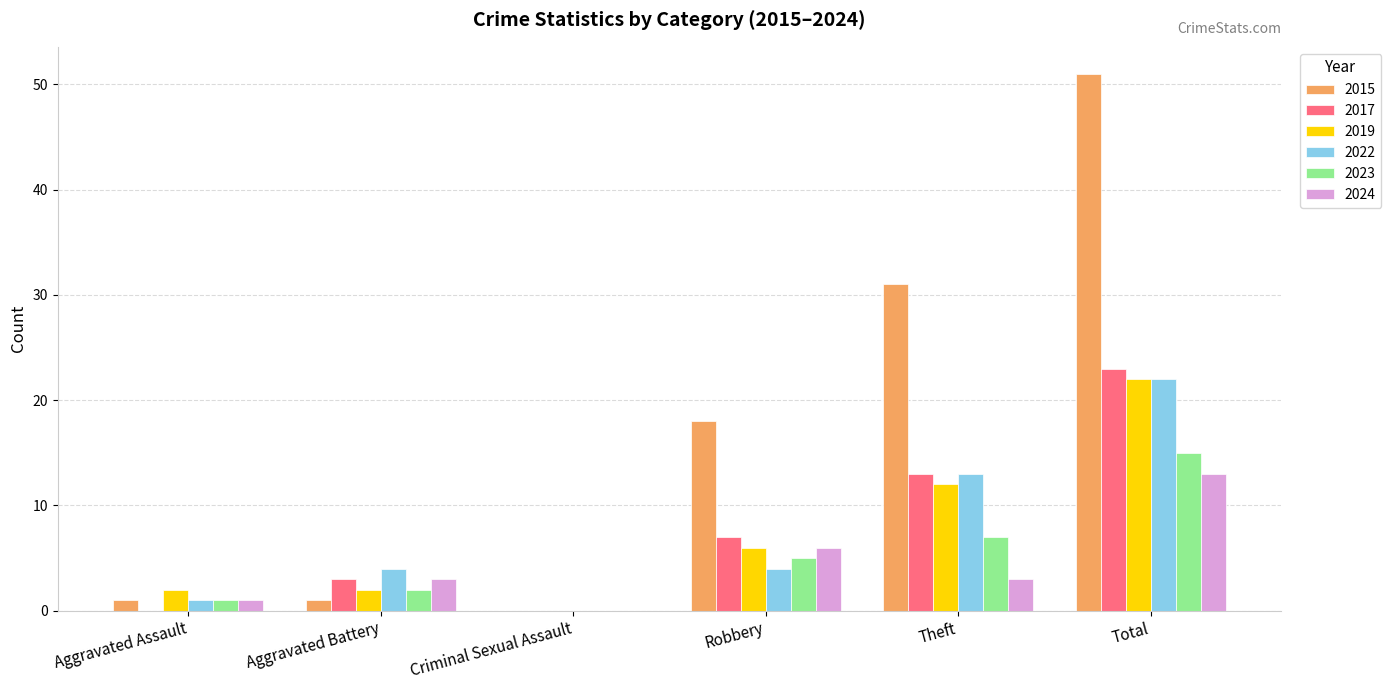

How many groups of bars are there?

6